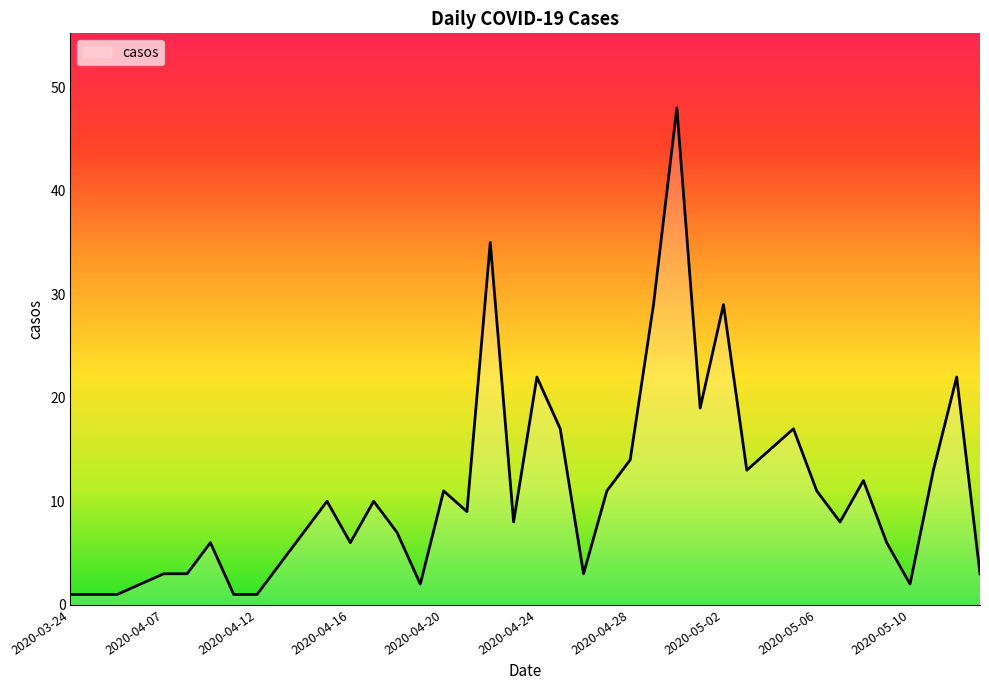

What is the difference between the maximum and minimum values?

47